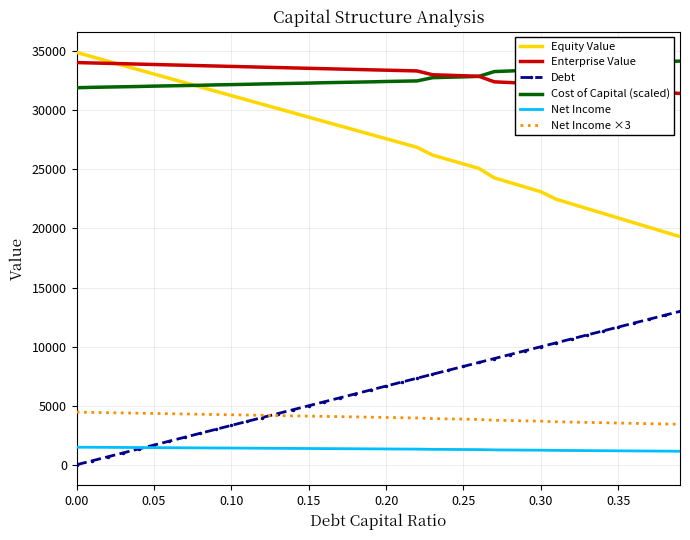

After their last crossing, which series has the higher values: Cost of Capital (scaled) or Equity Value?

Cost of Capital (scaled)